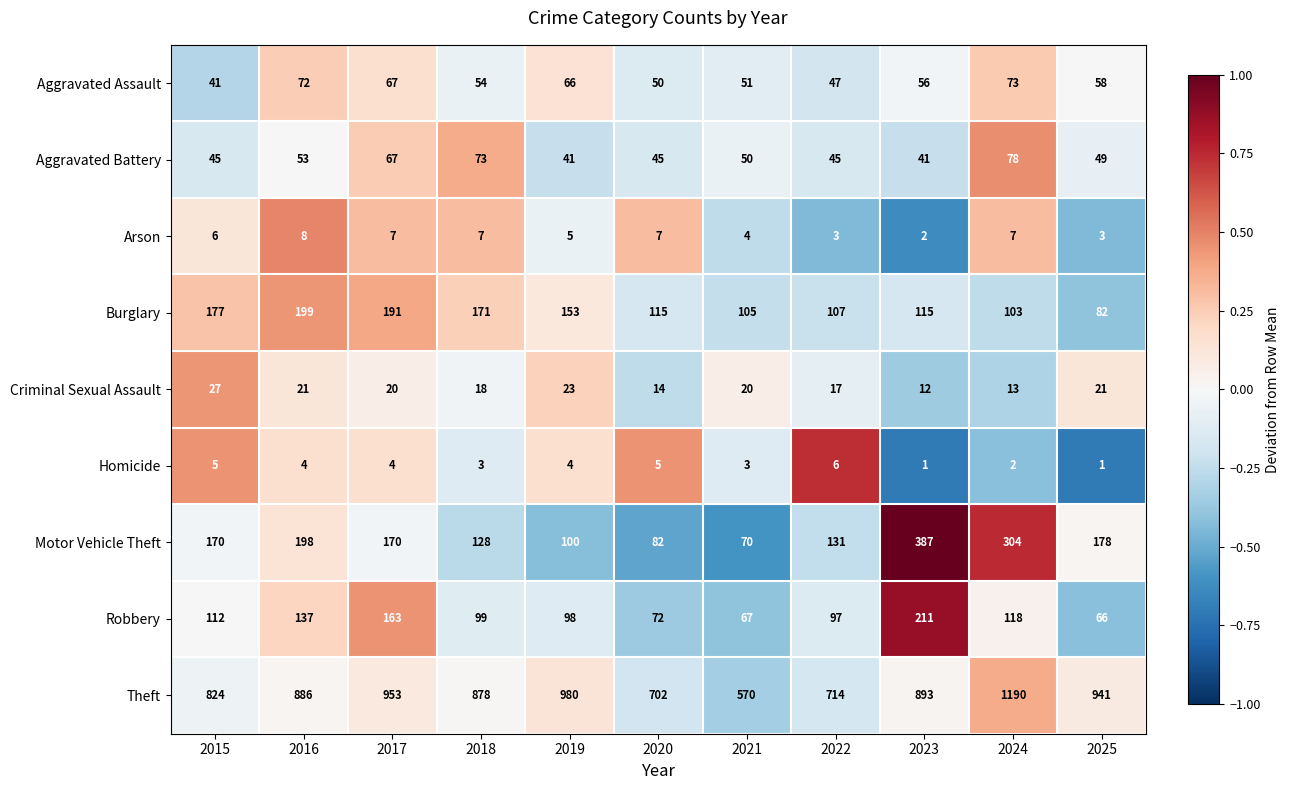

Which series changed the most between 2017 and 2023?

Motor Vehicle Theft